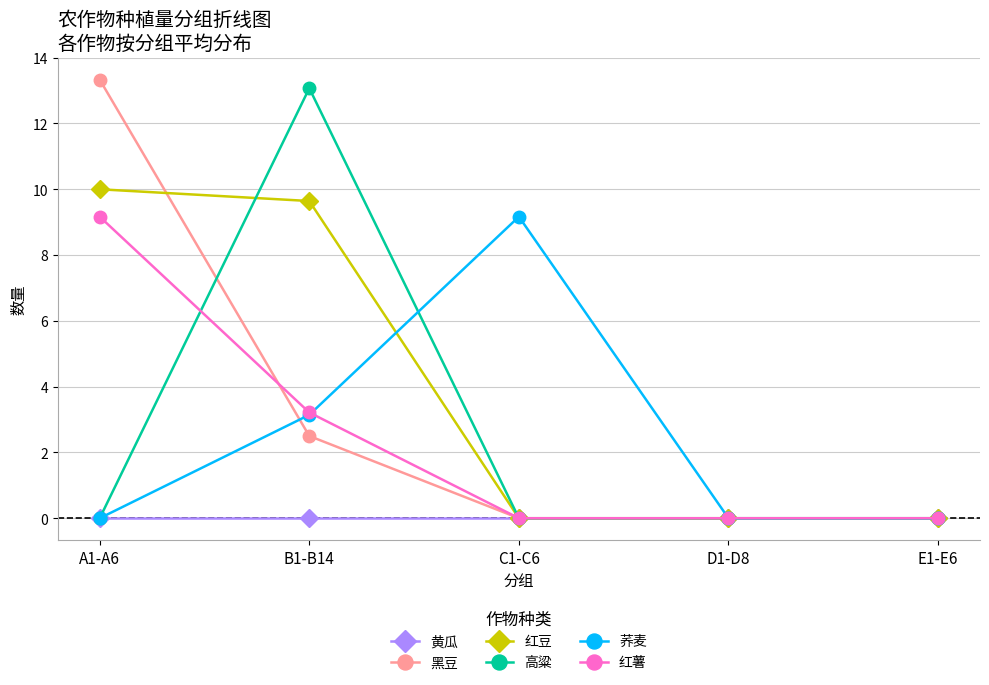

Which series has the largest total across all categories?

红豆